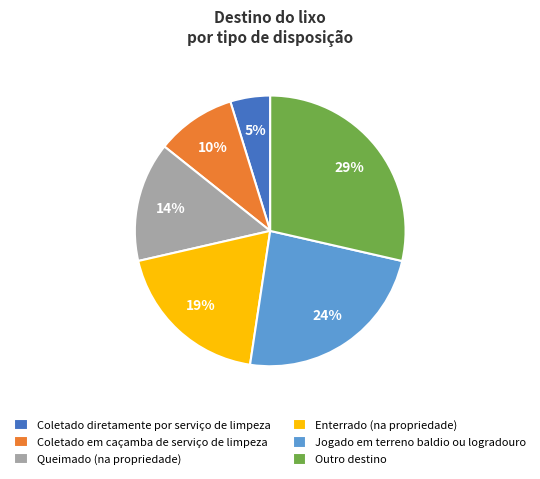

True or false: Jogado em terreno baldio ou logradouro accounts for 24% of the total.

True